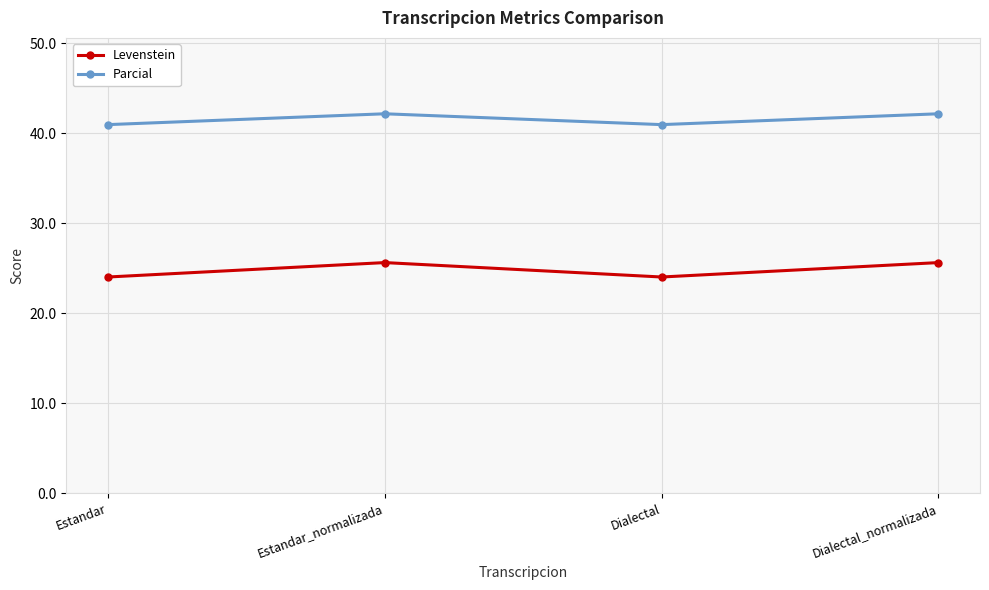

Rank the series by their average value, from lowest to highest.

Levenstein, Parcial